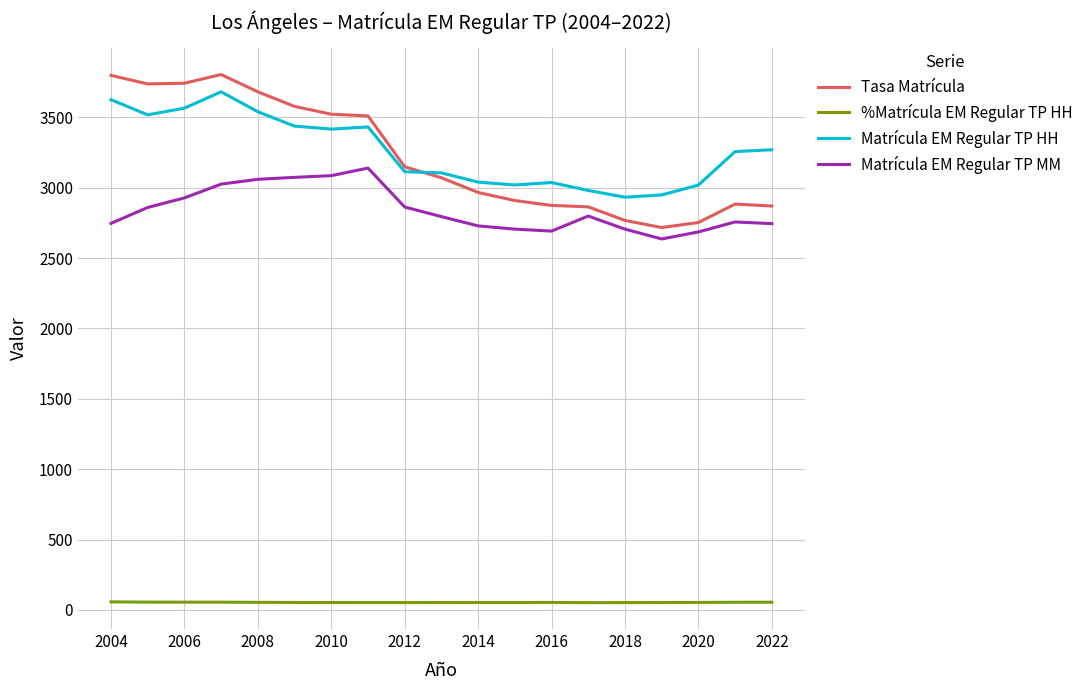

Which series has the largest range (max minus min)?

Tasa Matrícula